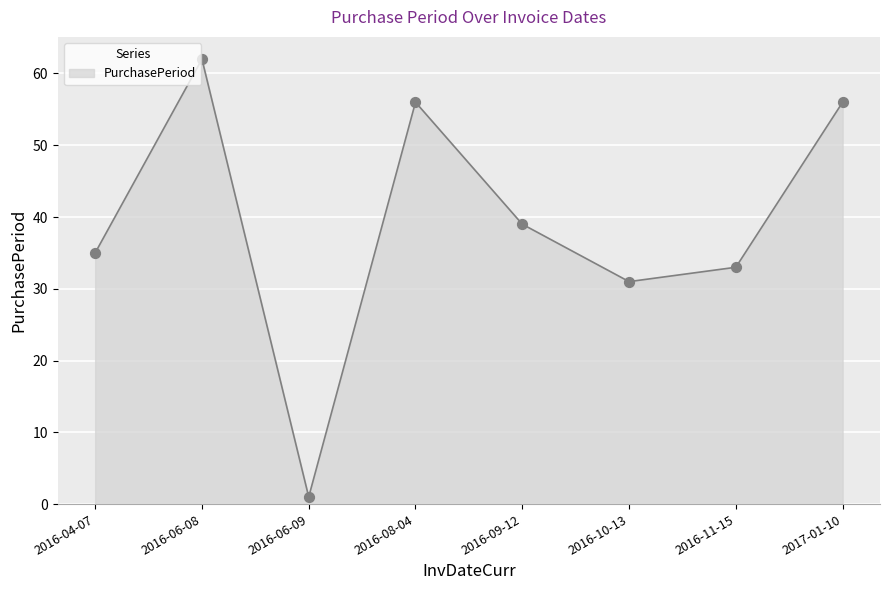

What is the change in value from 2016-06-08 to 2016-11-15?

-29